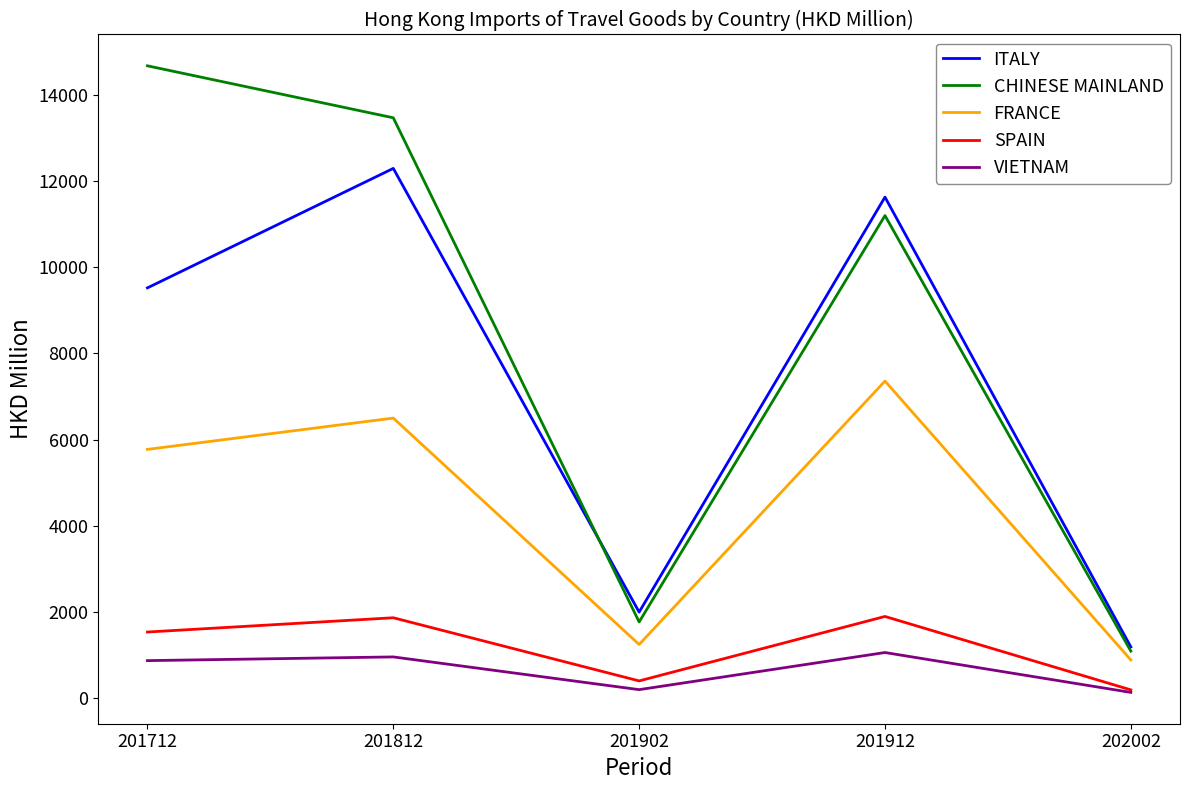

Does the chart have visible grid lines?

No